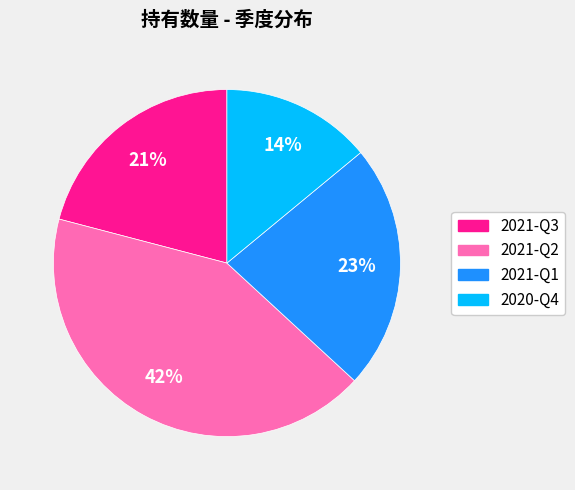

Count the number of slices in the pie.

4